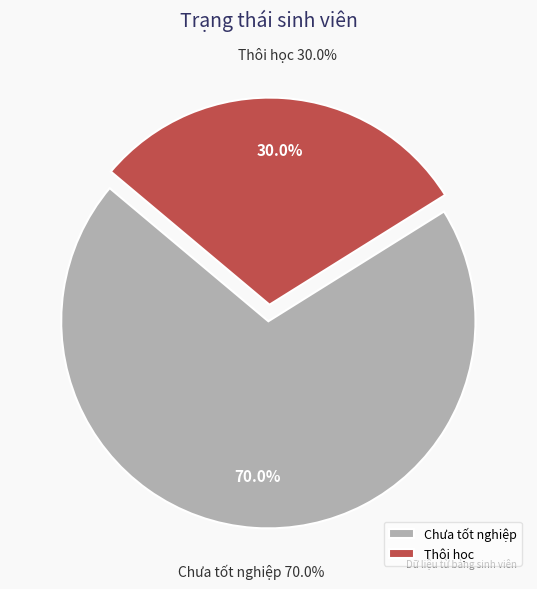

What percentage is the Chưa tốt nghiệp slice, to the nearest percent?

70%